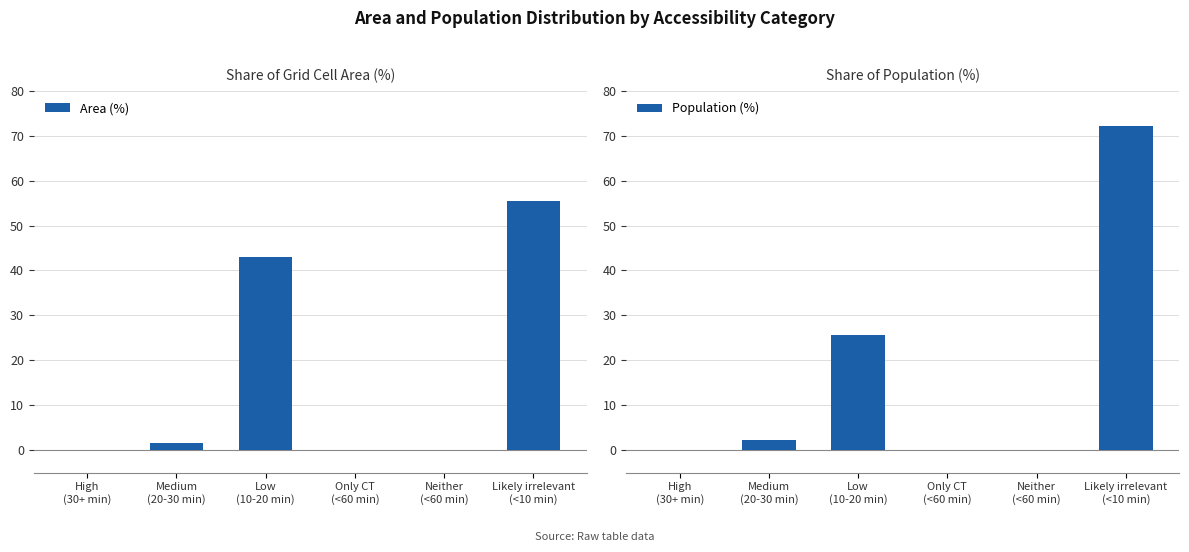

At which category does the chart reach its peak across all series?

Likely irrelevant
(<10 min)